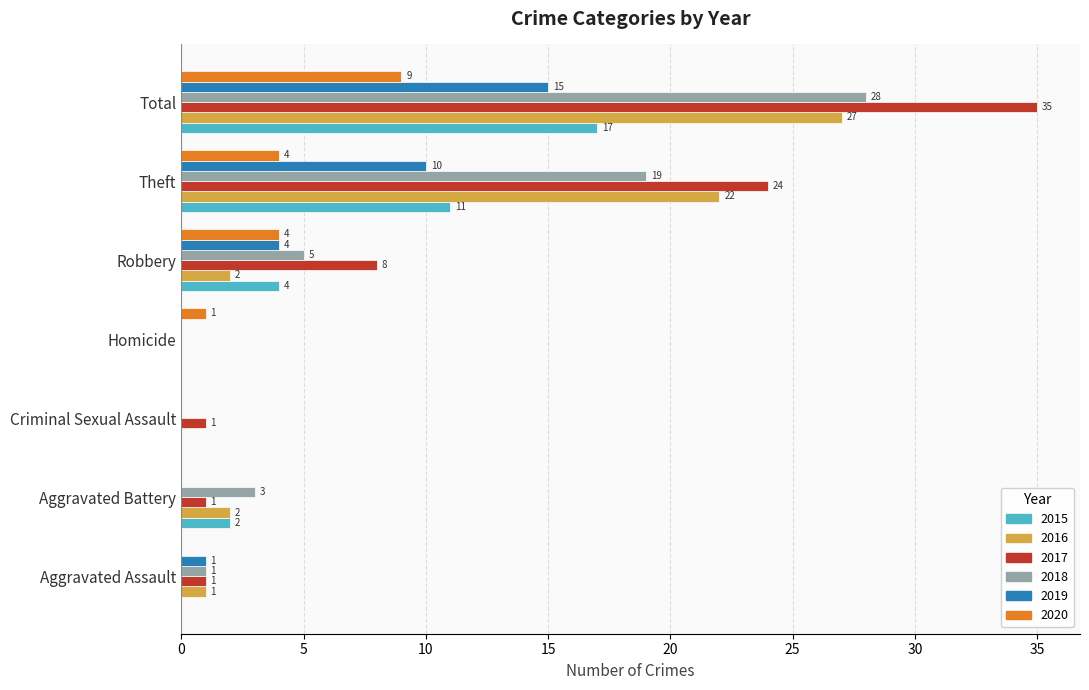

Which series has the widest spread of values?

2017